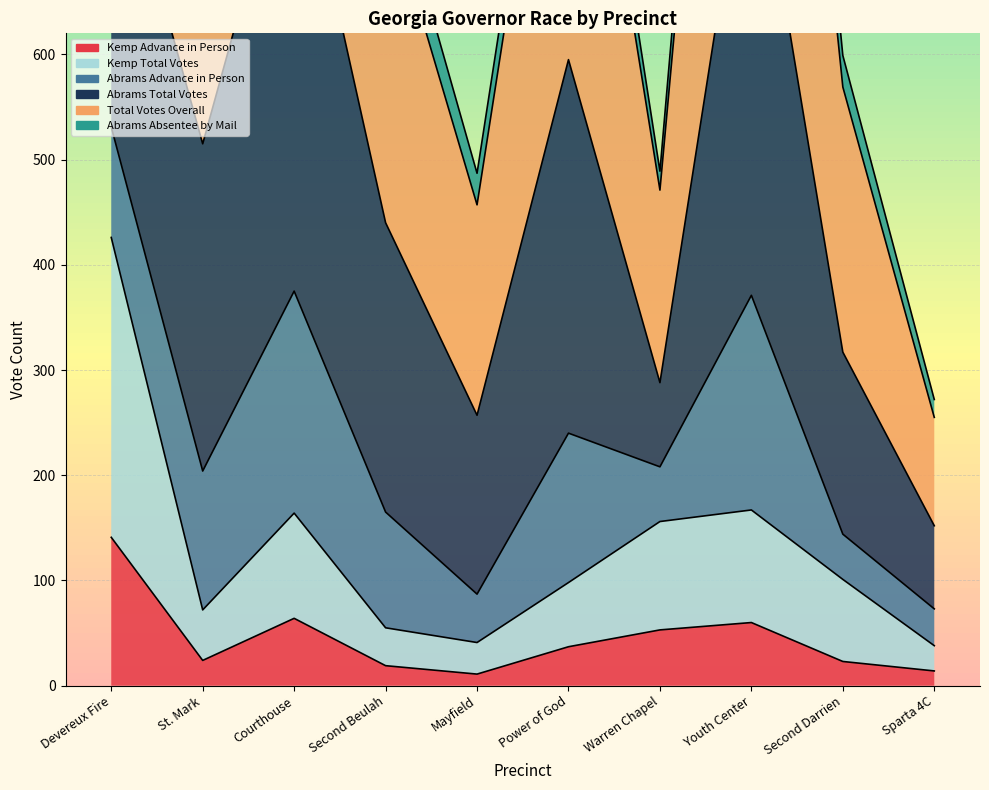

What is the label of the 7th point from the left?

Warren Chapel